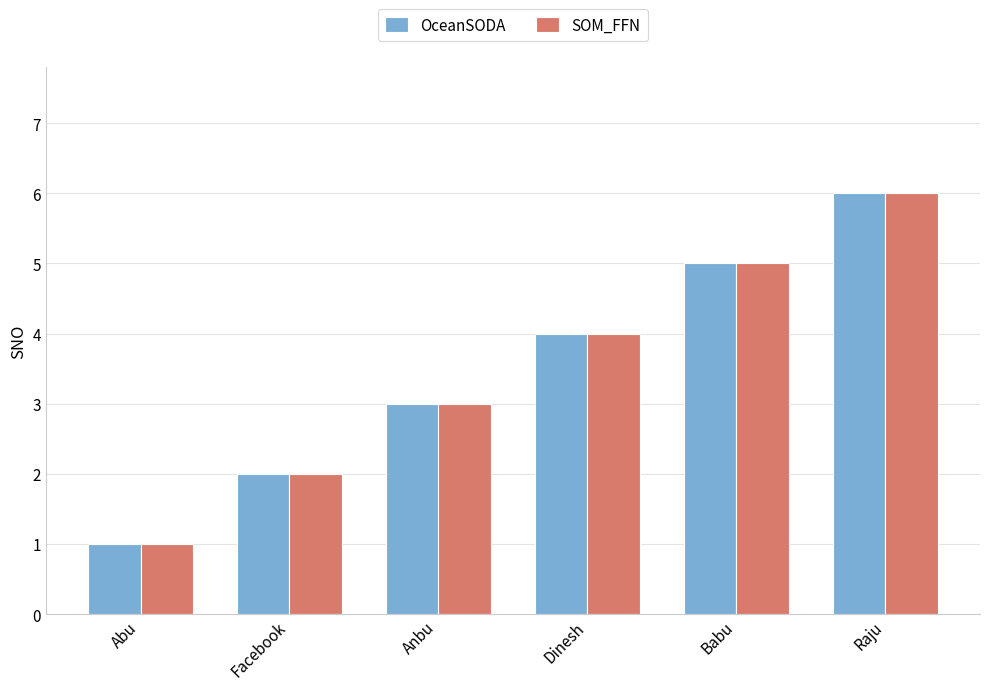

What is the total value across all series at Dinesh?

8